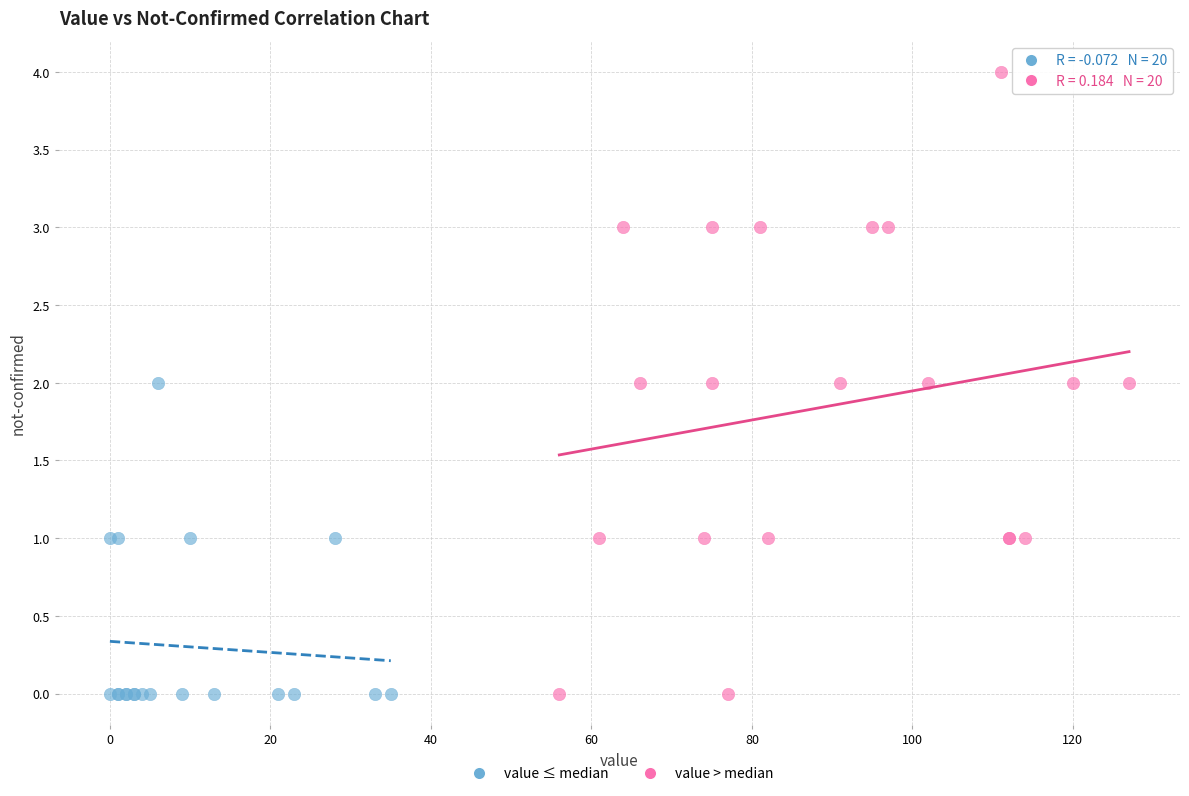

Which series contains the highest Y value?

value > median